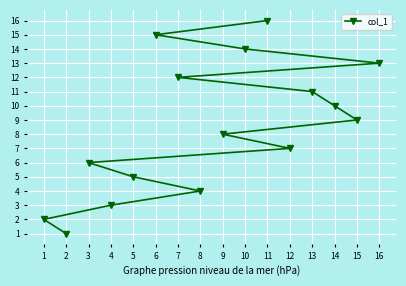

The value at 2 is 1. True or false?

True